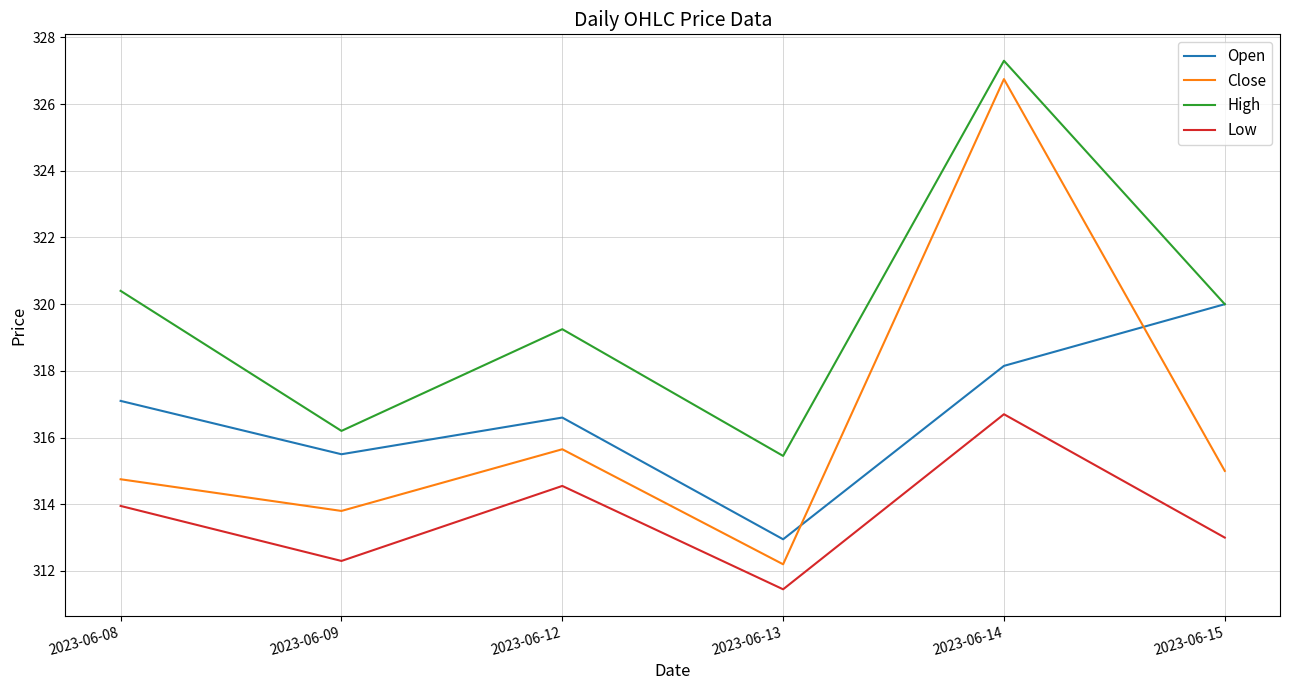

Rank the categories by High value from highest to lowest.

2023-06-14, 2023-06-08, 2023-06-15, 2023-06-12, 2023-06-09, 2023-06-13